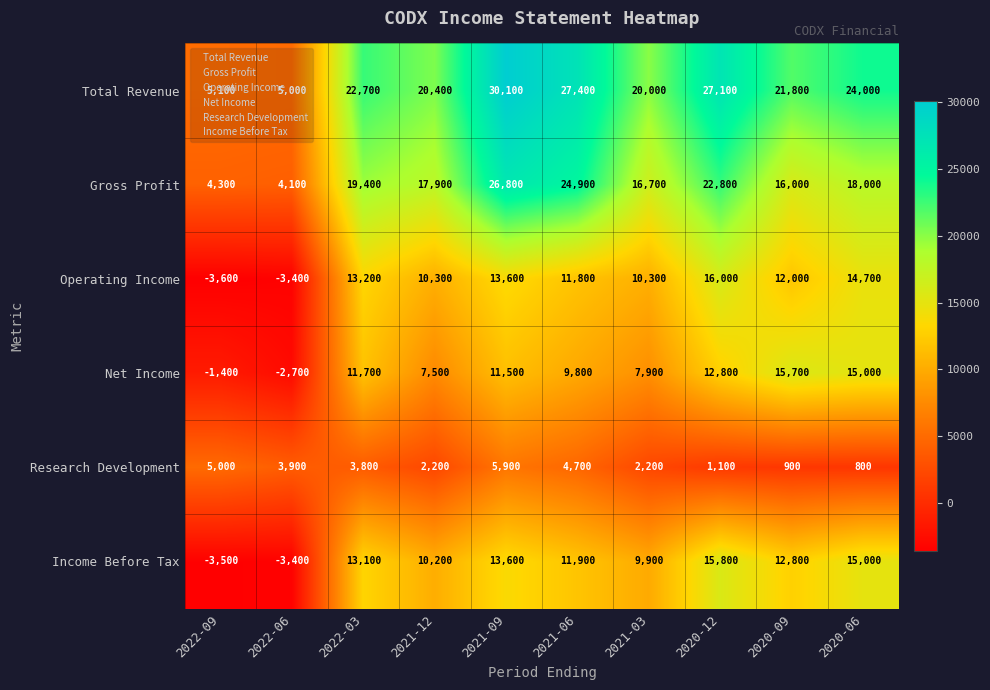

List the labels in order of Income Before Tax value, largest first.

2020-12, 2020-06, 2021-09, 2022-03, 2020-09, 2021-06, 2021-12, 2021-03, 2022-06, 2022-09